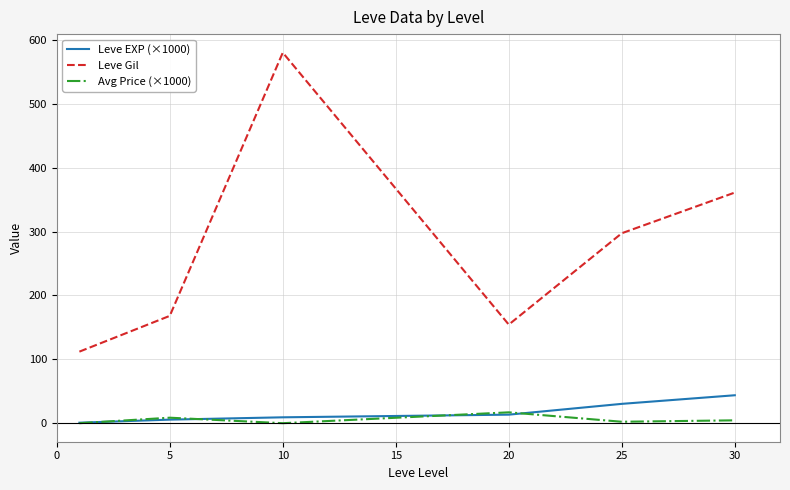

What is the minimum value for Leve Gil?

112.0